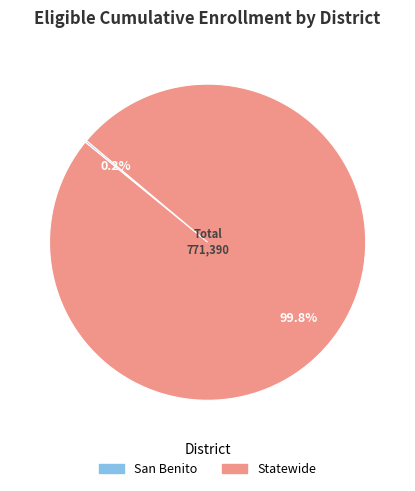

What is the largest slice in the pie chart?

Statewide